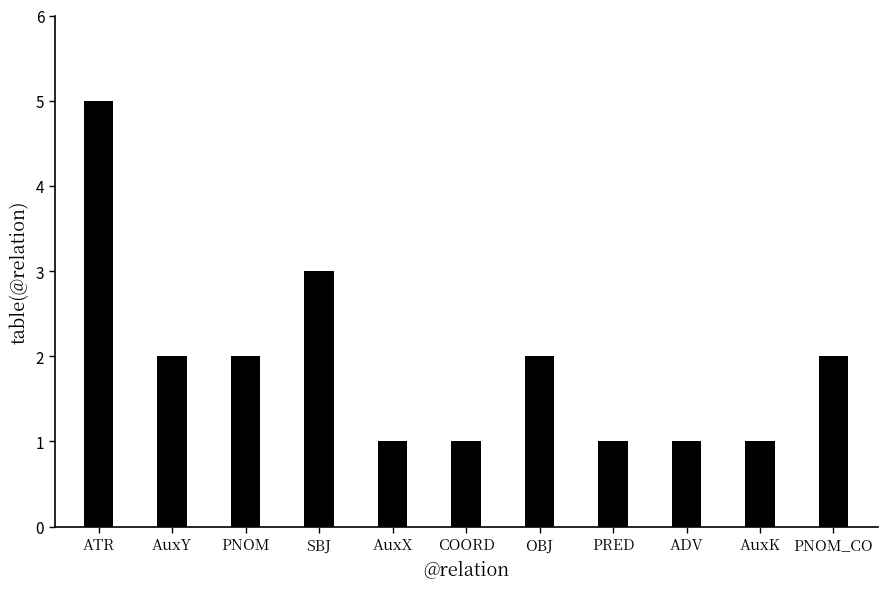

What is the ratio of the value at AuxX to the value at COORD?

1.0